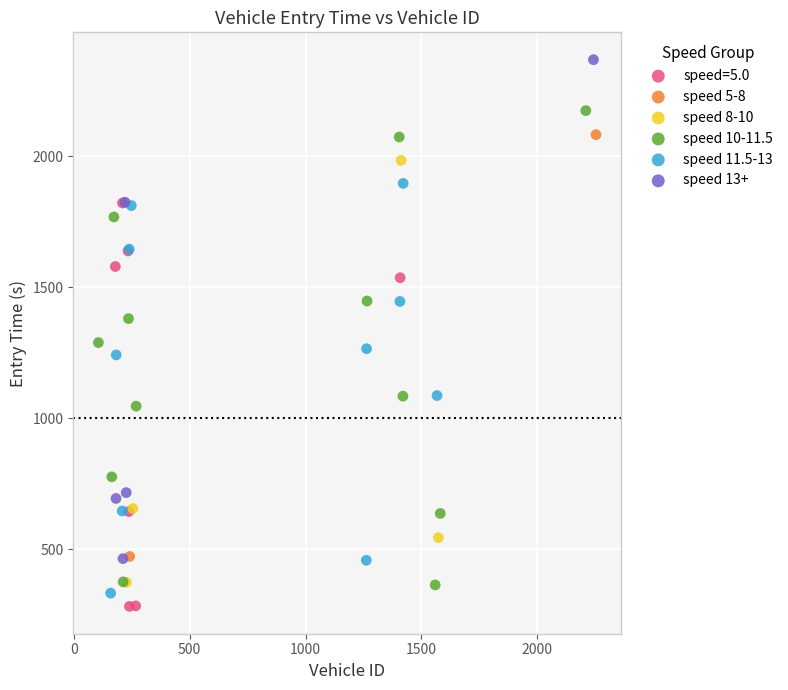

Which series contains the highest Y value?

speed 13+